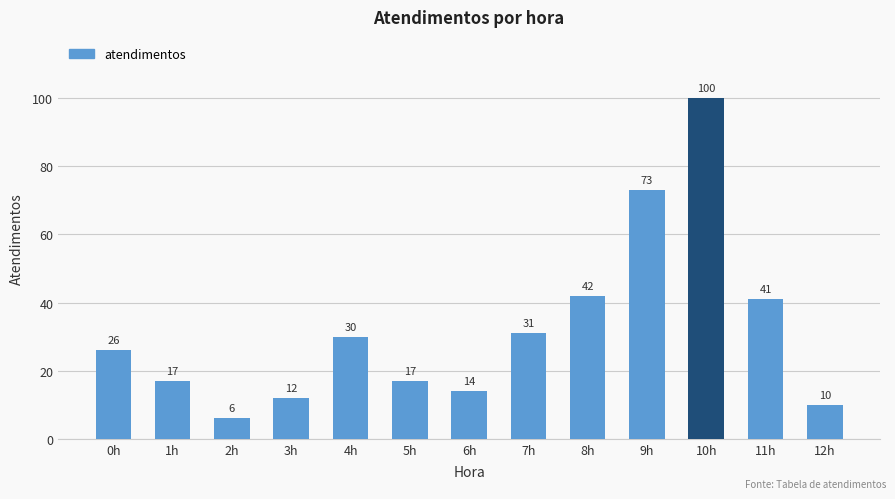

What is the sum of all values?

419